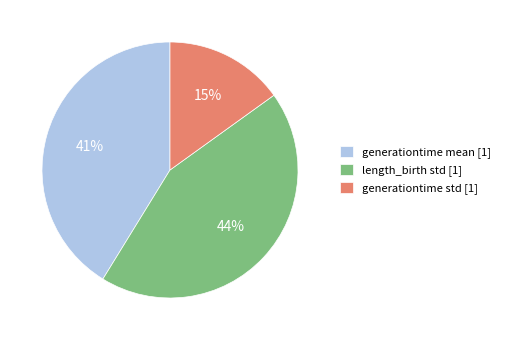

Combined, do length_birth std [1] and generationtime mean [1] account for over 50%?

Yes